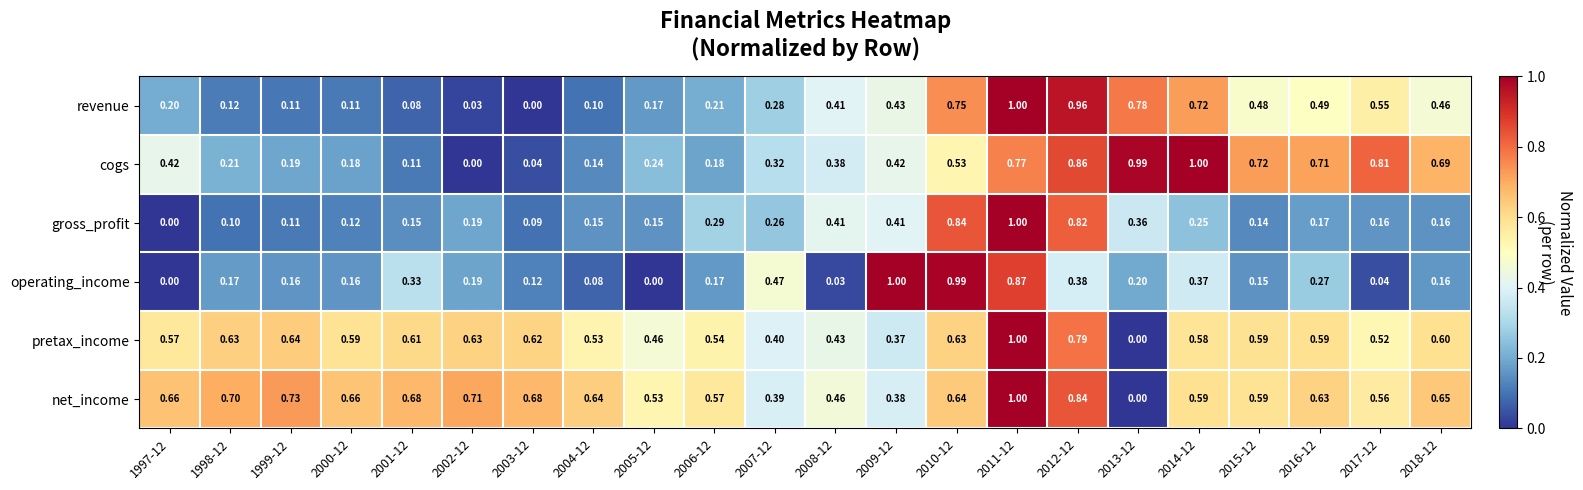

Which series changed the most between 2016-12 and 2018-12?

operating_income